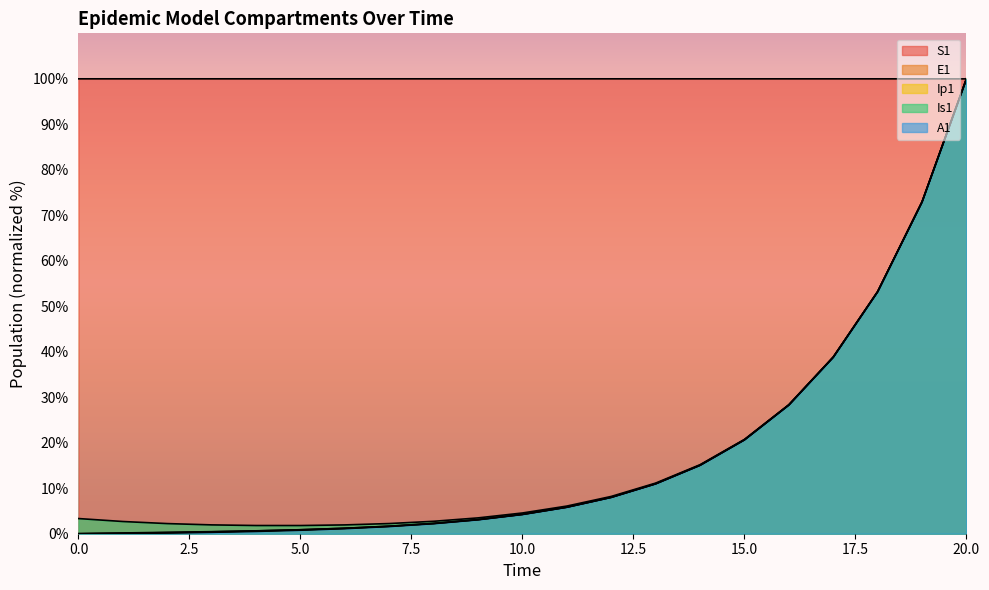

At how many categories does at least one series exceed 22?

21